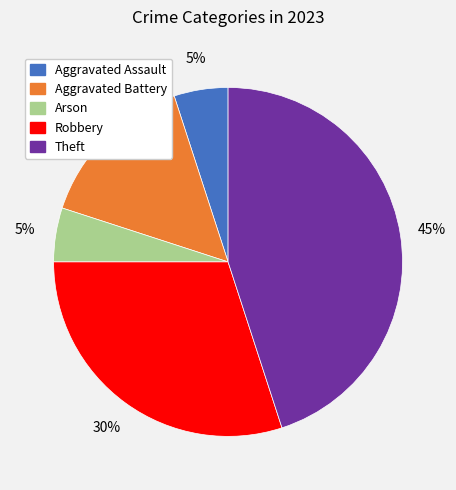

Which slice is the largest?

Theft